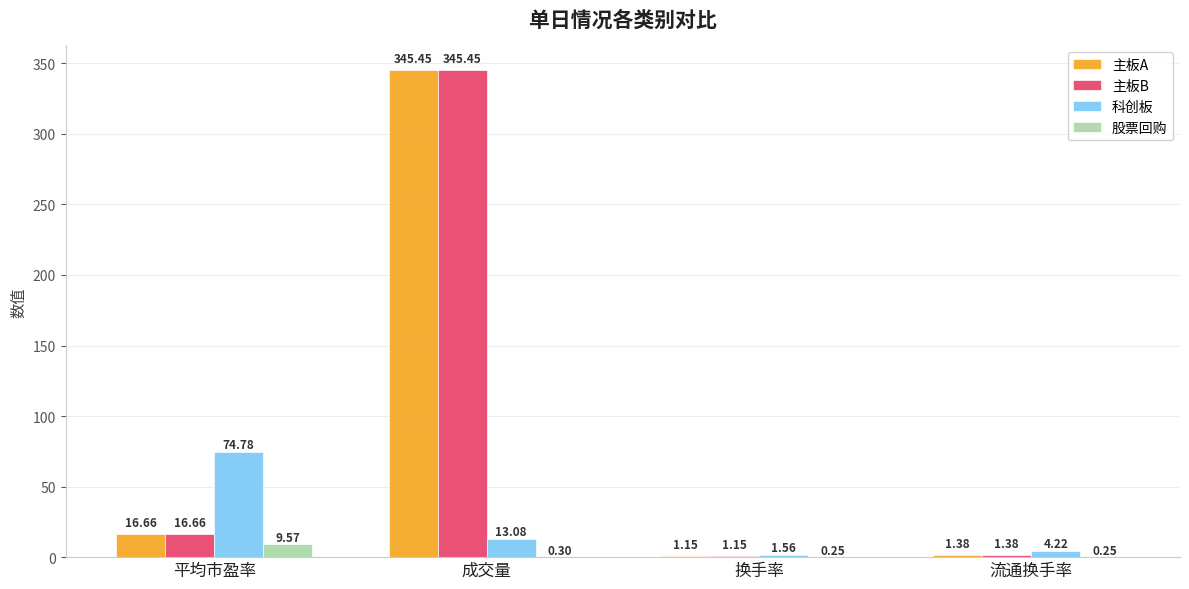

Where is 科创板 nearest to the value 38?

成交量